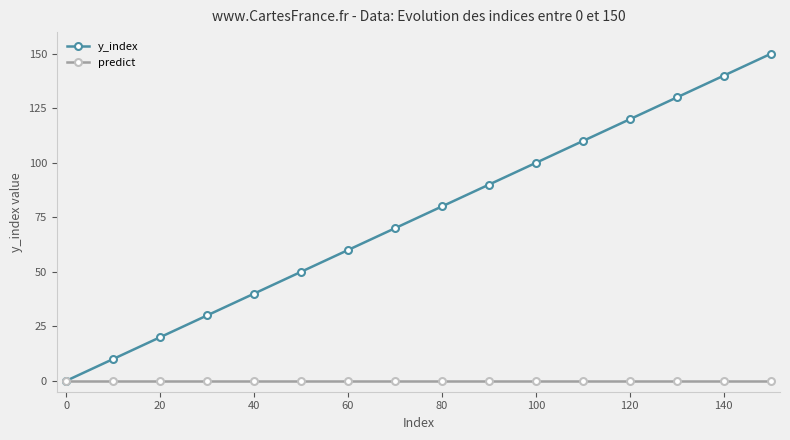

List the series in order of their overall mean, highest first.

y_index, predict